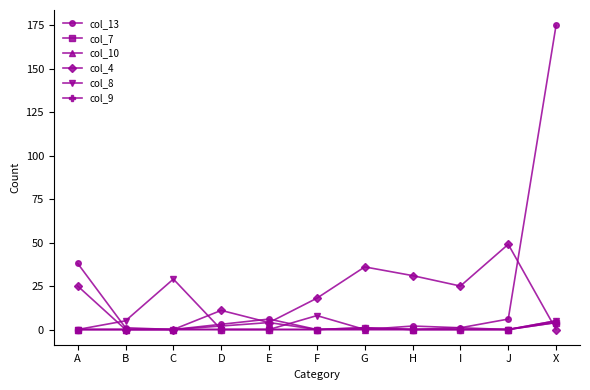

Is this an area chart (filled region under the line)?

No